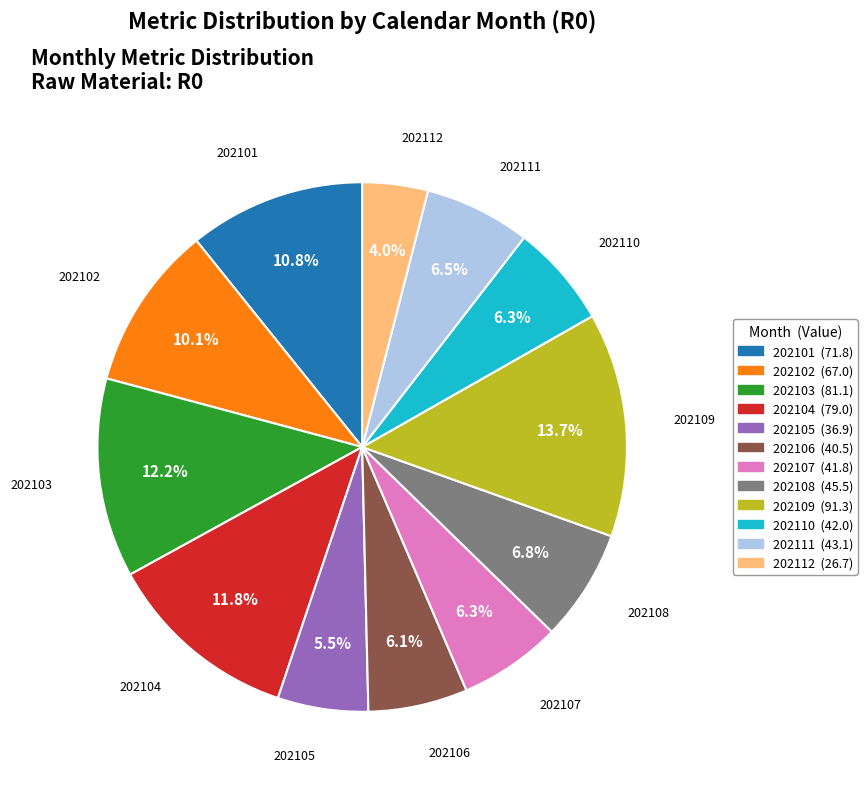

To the nearest percent, what is the average slice percentage?

8%